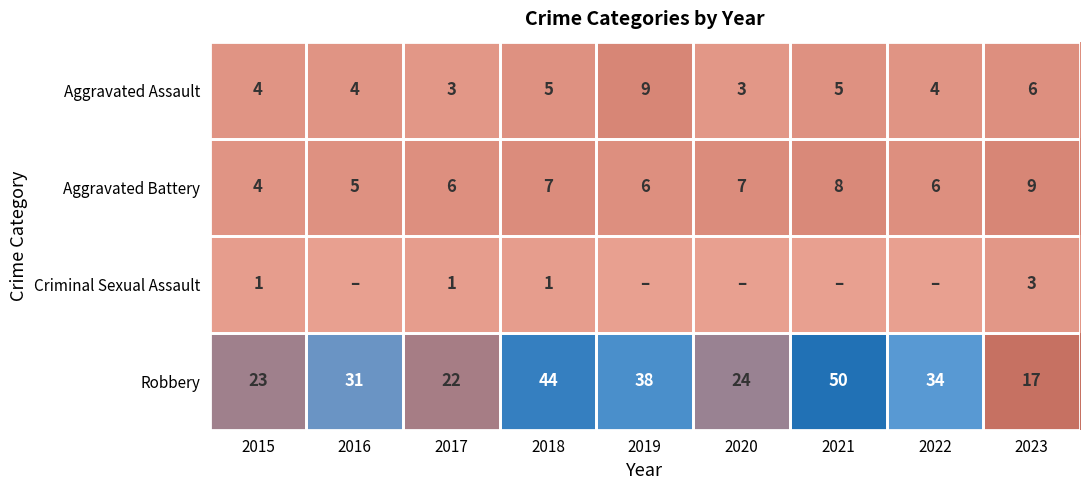

What is the spread (max minus min) of values at 2015?

22